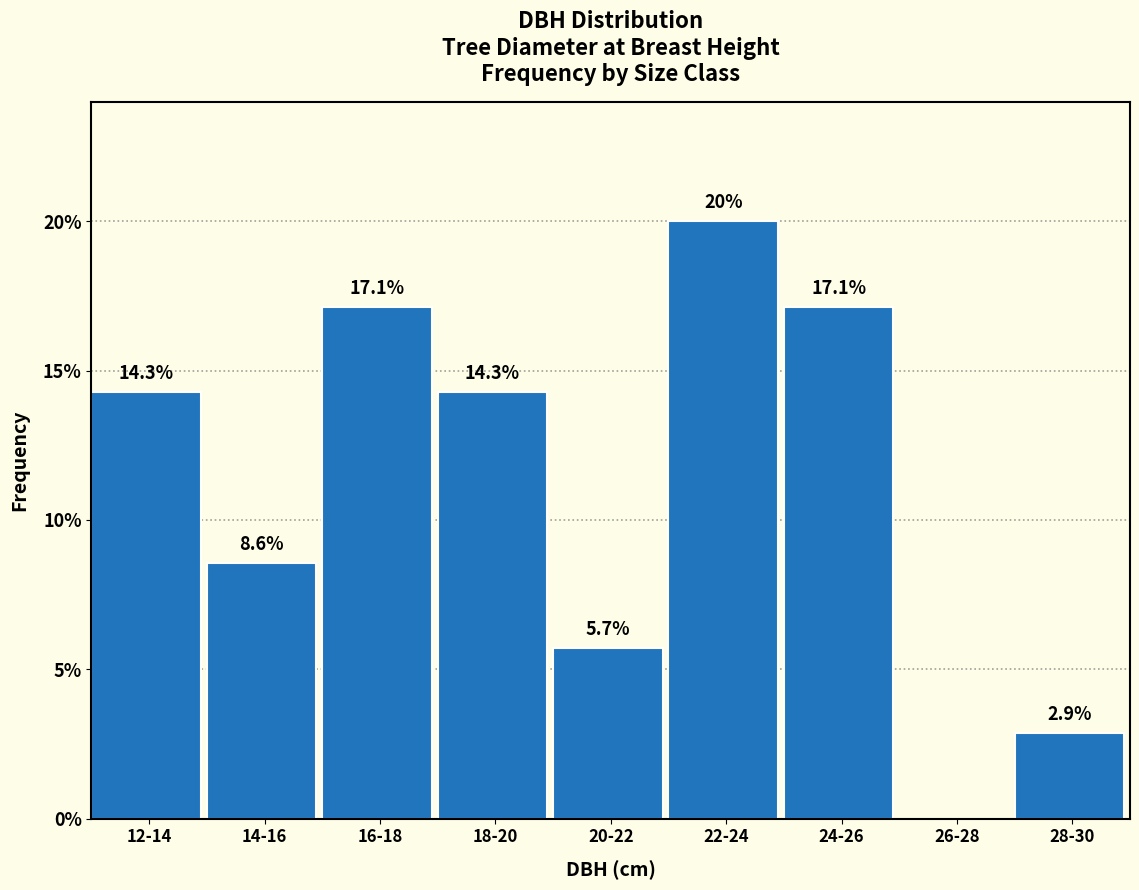

Are the bars horizontal?

No